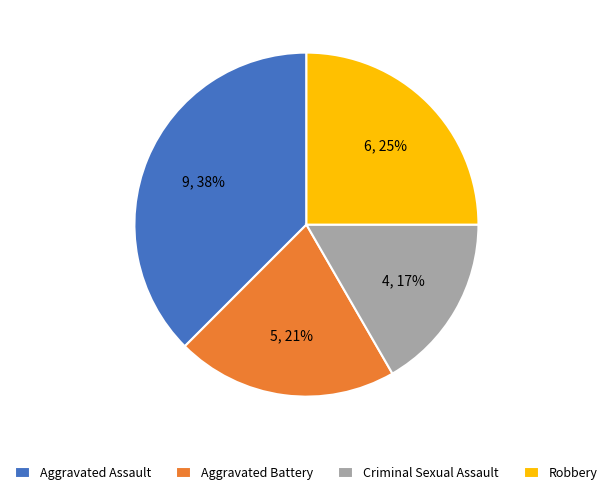

Between Criminal Sexual Assault and Aggravated Assault, which is larger?

Aggravated Assault